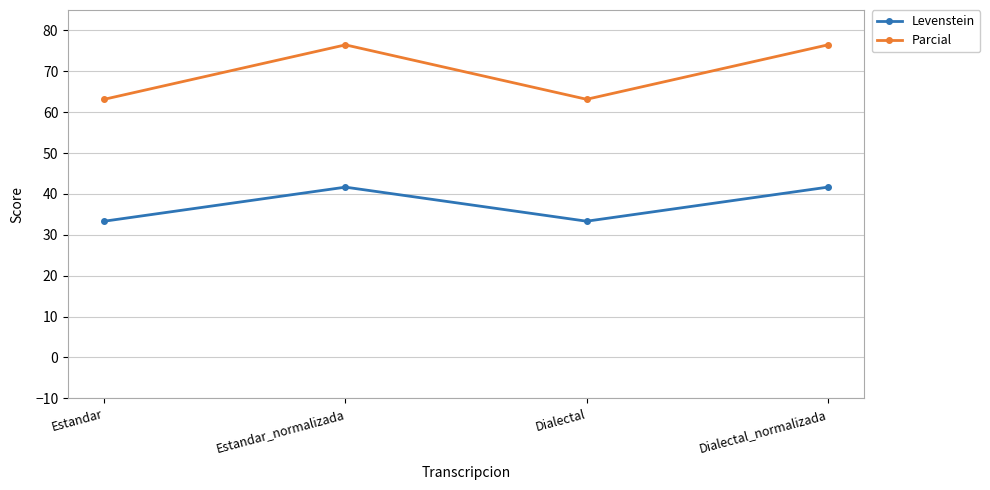

True or false: Parcial and Levenstein intersect in this chart.

False